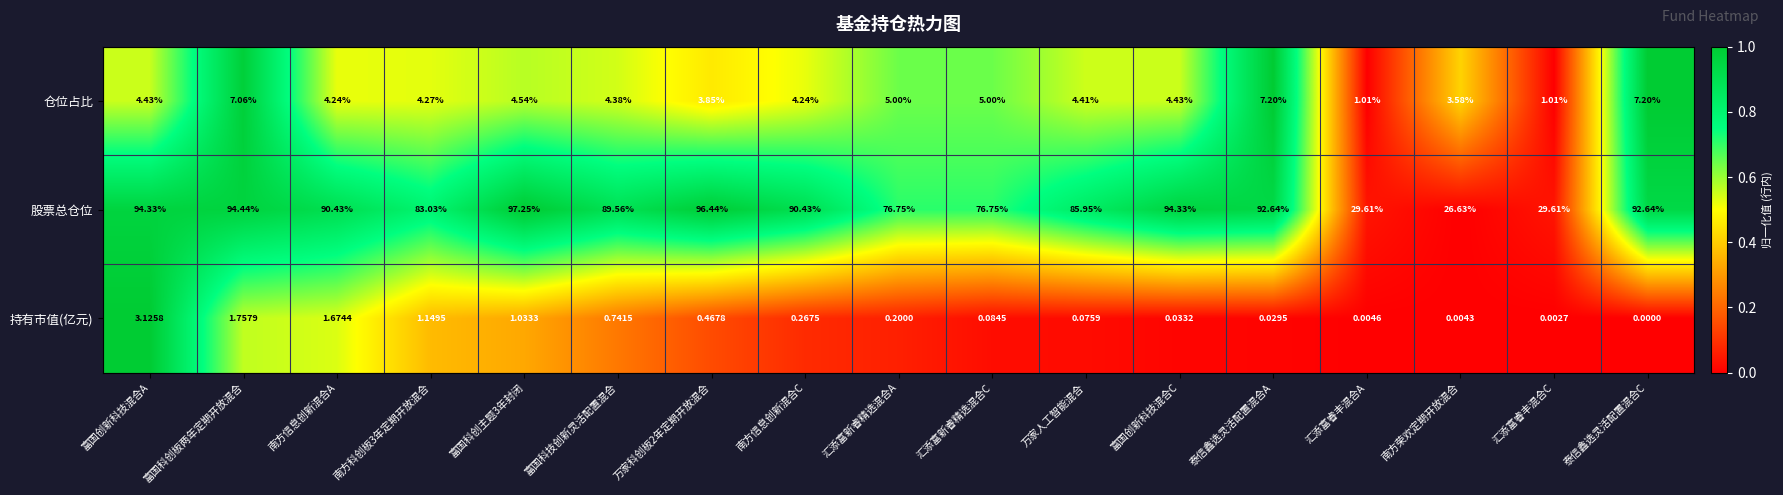

Which series changed the most between 富国科技创新灵活配置混合 and 泰信鑫选灵活配置混合A?

股票总仓位